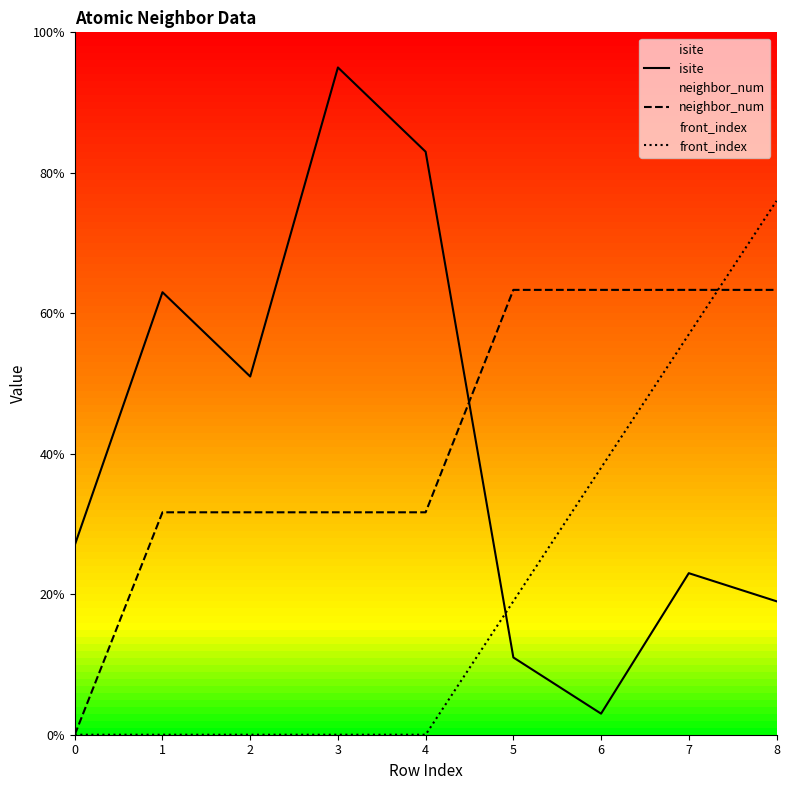

Reading left to right, transcribe all the data shown in this chart.

isite: 0=27.0	1=63.0	2=51.0	3=95.0	4=83.0	5=11.0	6=3.0	7=23.0	8=19.0
neighbor_num: 0=0.0	1=31.7	2=31.7	3=31.7	4=31.7	5=63.3	6=63.3	7=63.3	8=63.3
front_index: 0=0.0	1=0.0	2=0.0	3=0.0	4=0.0	5=19.0	6=38.0	7=57.0	8=76.0